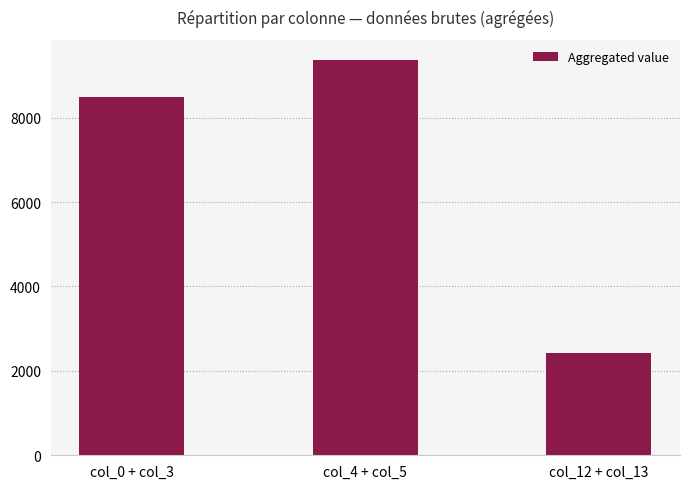

Rank the categories by value from highest to lowest.

col_4 + col_5, col_0 + col_3, col_12 + col_13